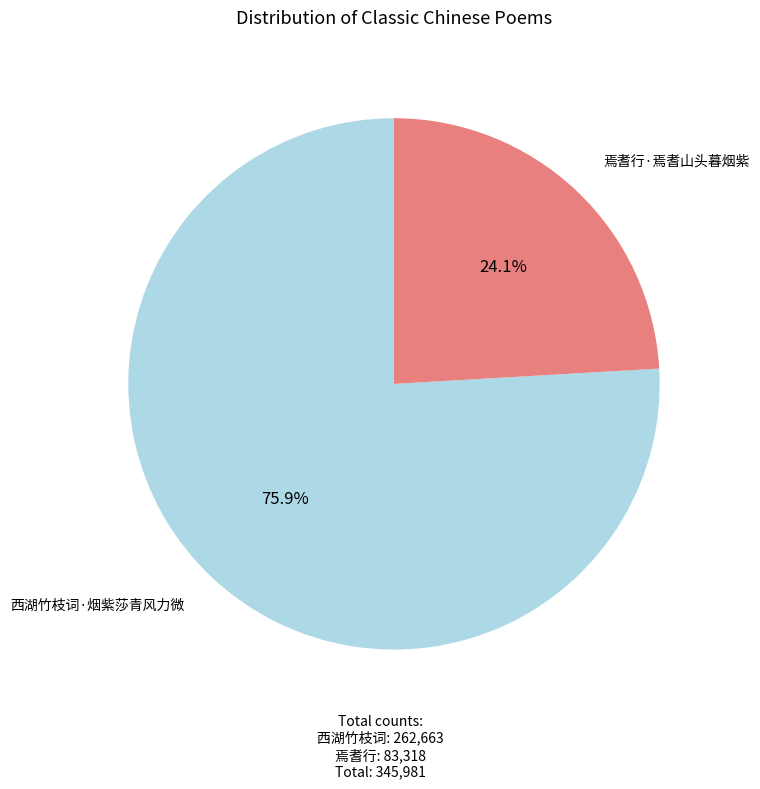

Combined, what portion of the pie is 焉耆行·焉耆山头暮烟紫 and 西湖竹枝词·烟紫莎青风力微?

100.0%